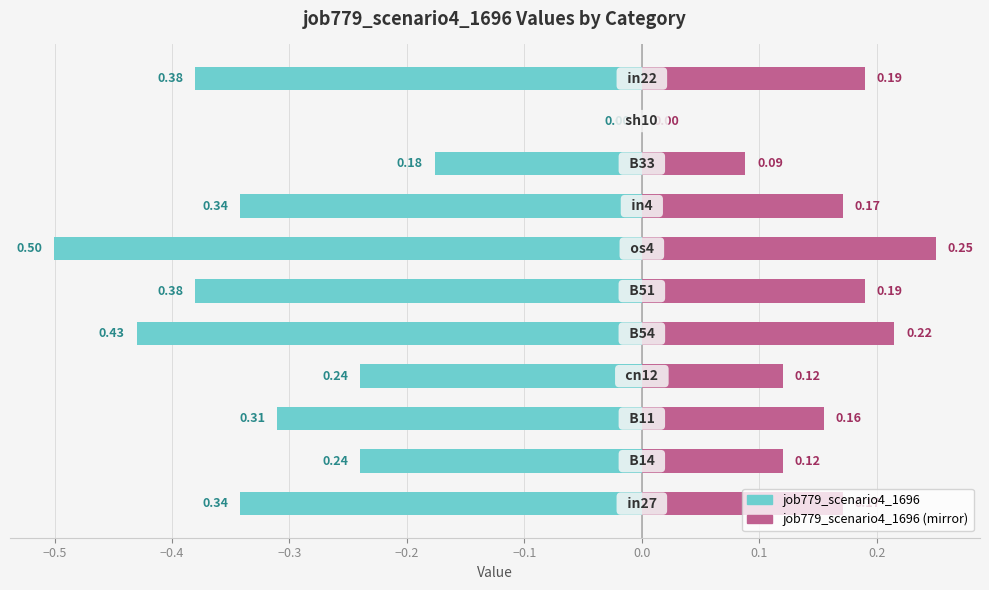

How many job779_scenario4_1696 values are between 0 and 1?

1